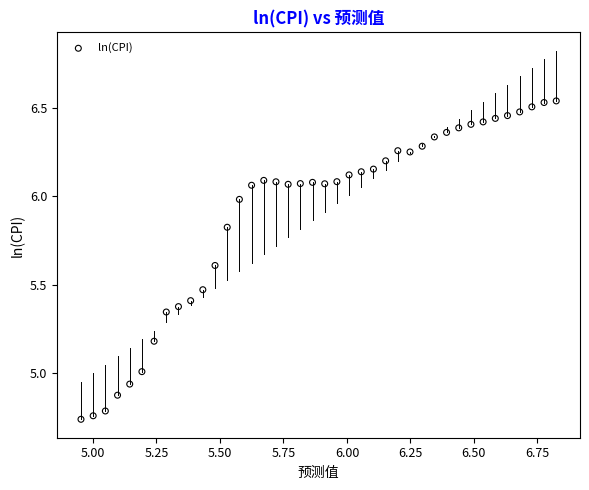

What is the range of X values (max minus min)?

1.9